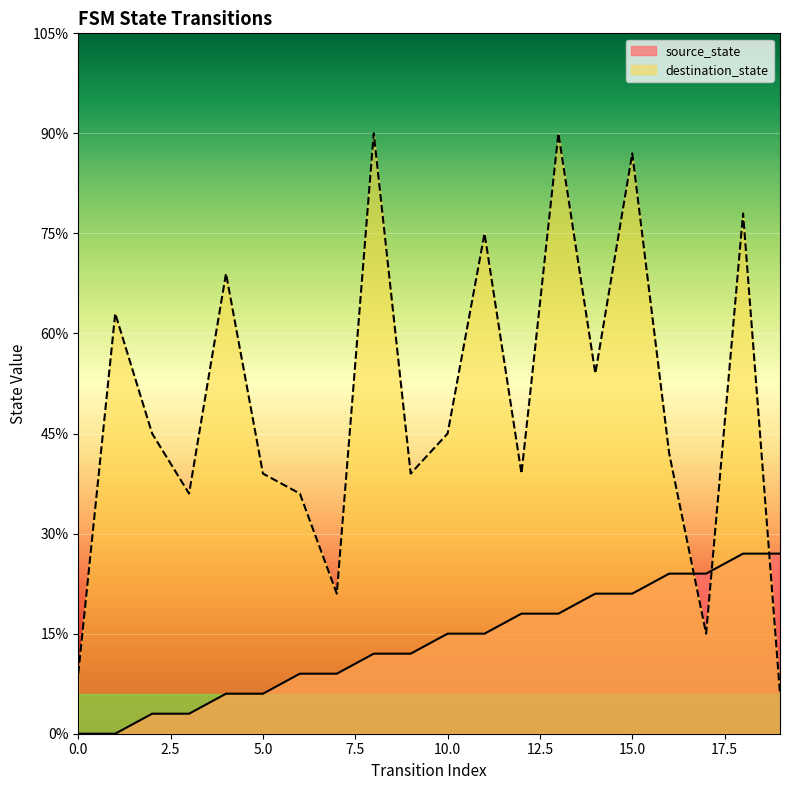

How many values in source_state are above zero?

18